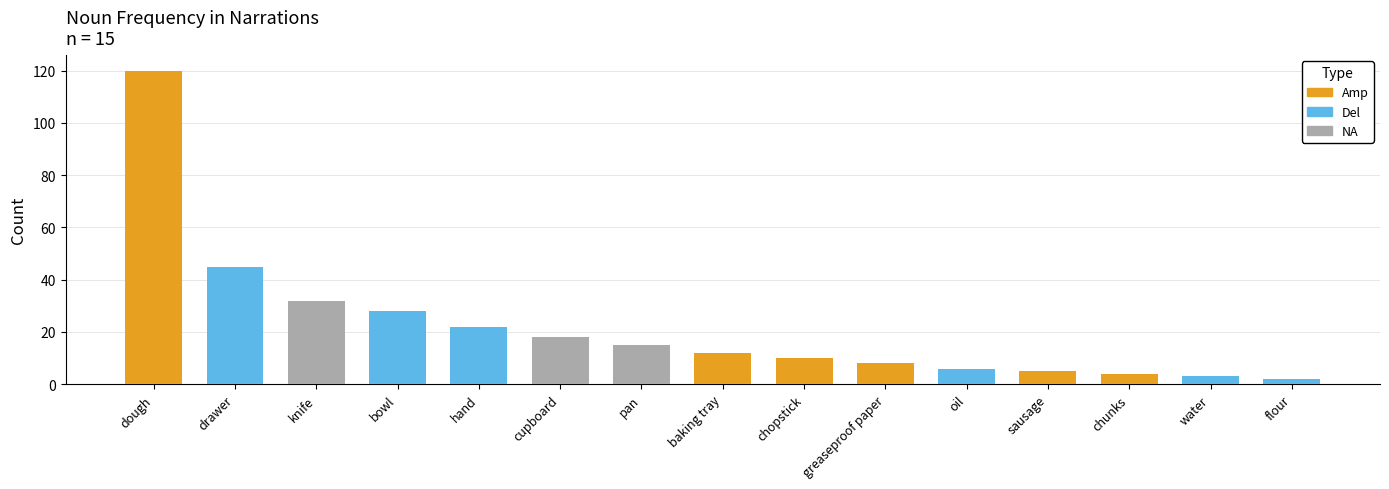

At how many categories does at least one series exceed 75?

1